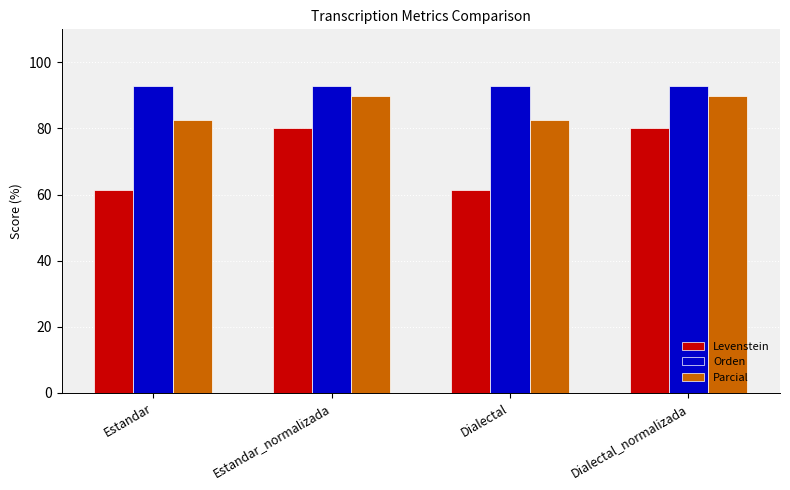

What is the label of the 1st bar from the left?

Estandar